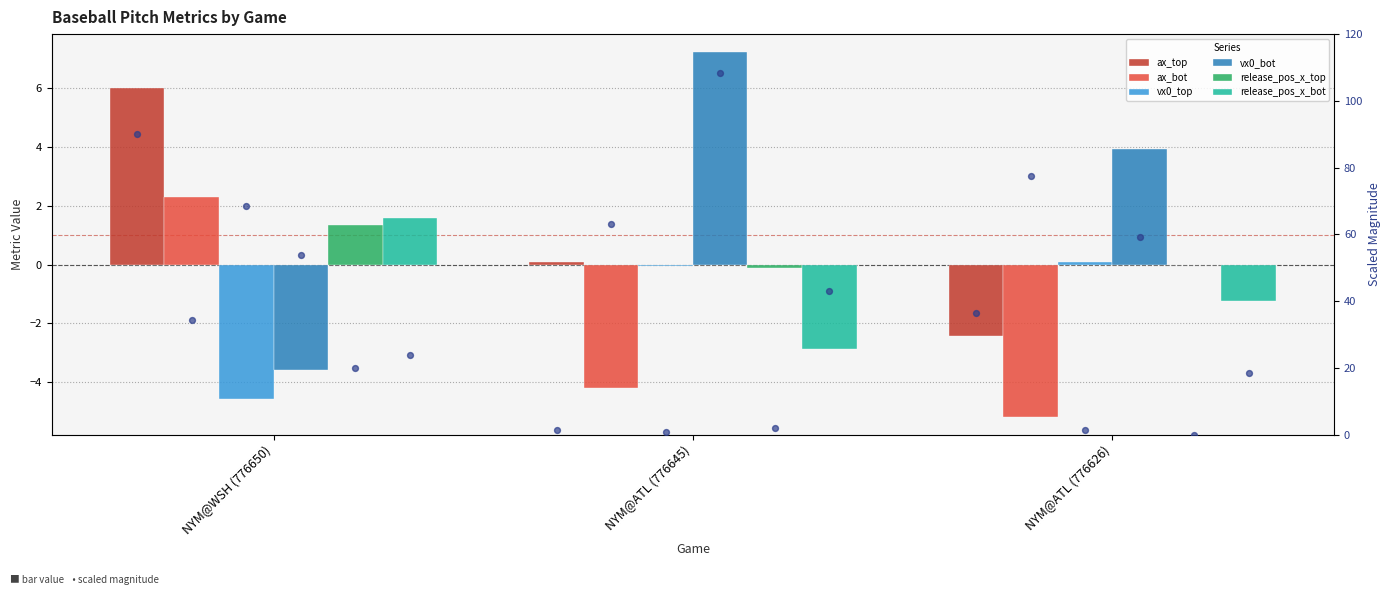

Which series reaches the maximum Y coordinate?

vx0_bot